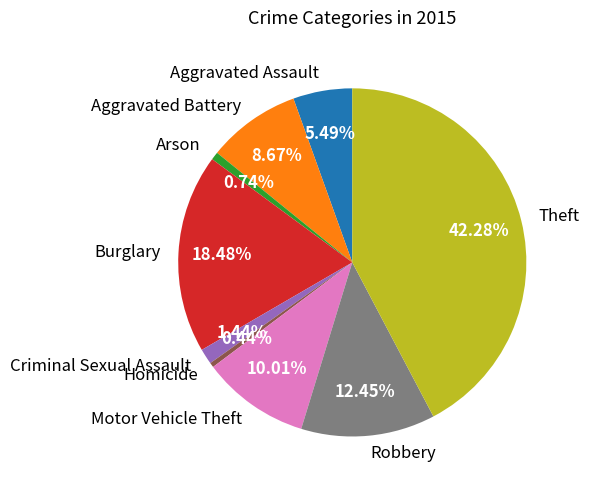

Which category has the biggest portion of the pie?

Theft